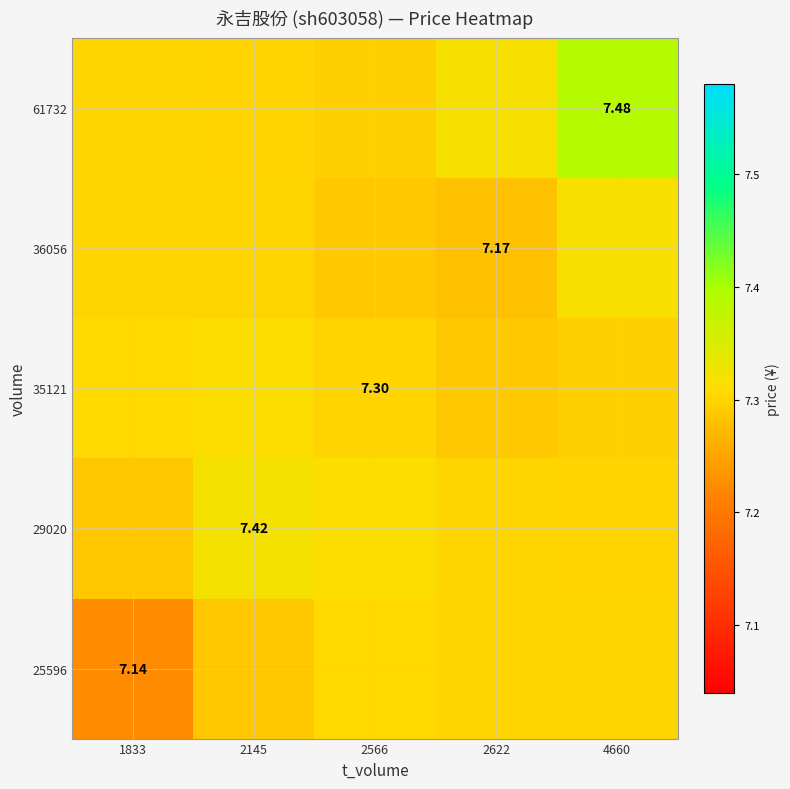

How many 35121 values are between 7 and 8?

5